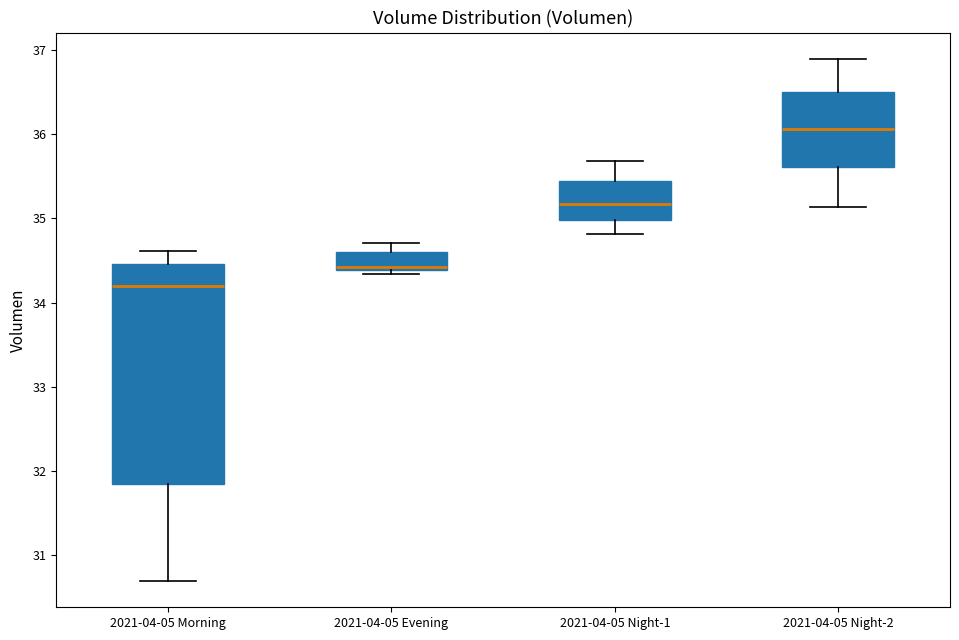

Which box's median line is the highest?

2021-04-05 Night-2